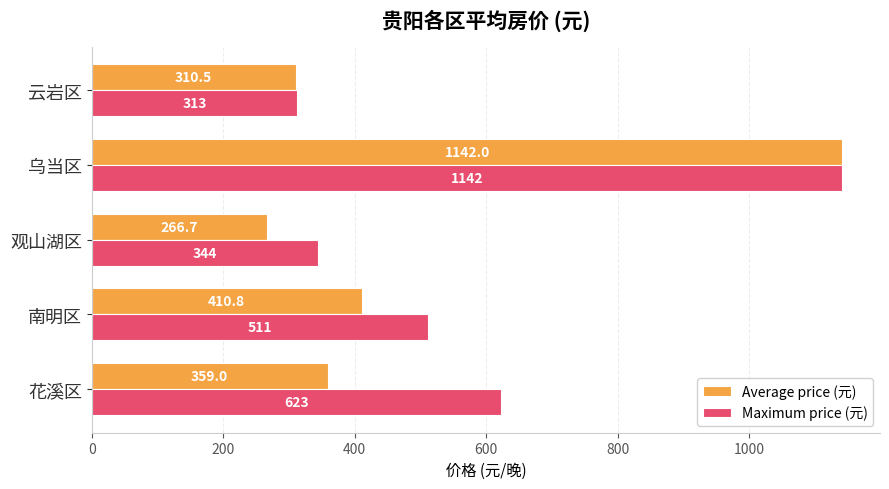

Which series has the widest spread of values?

Average price (元)